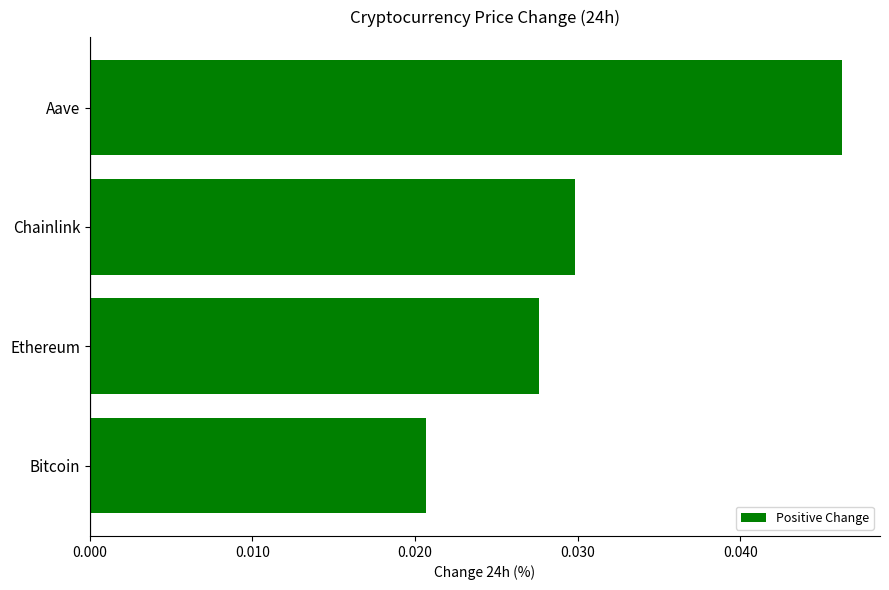

Count the values in the range 0 to 1.

4